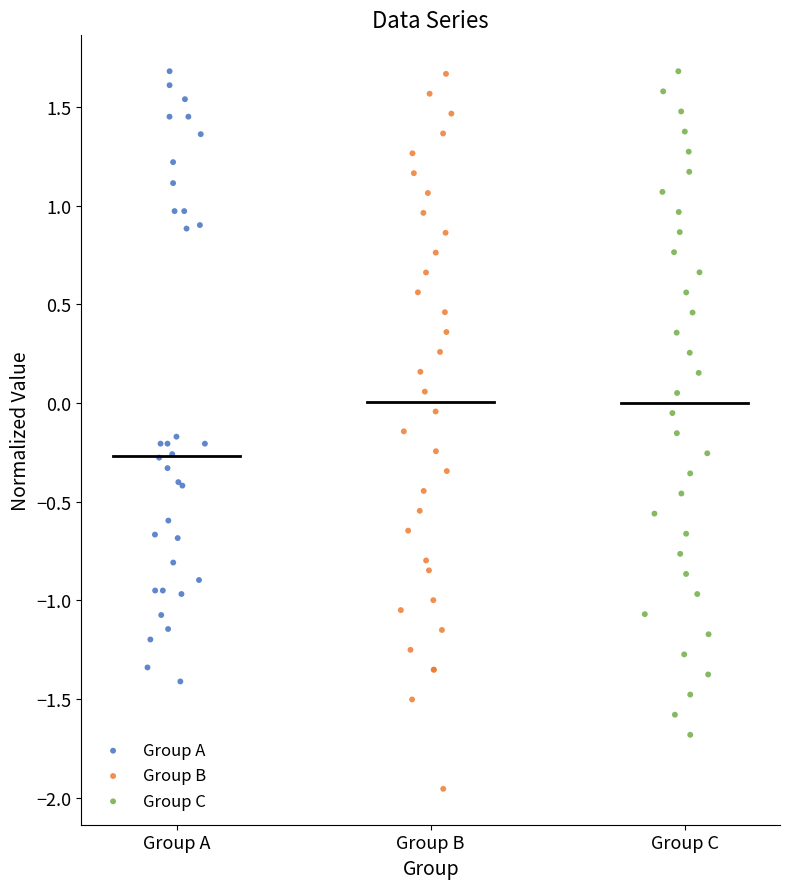

Which series reaches the minimum Y coordinate?

Group B